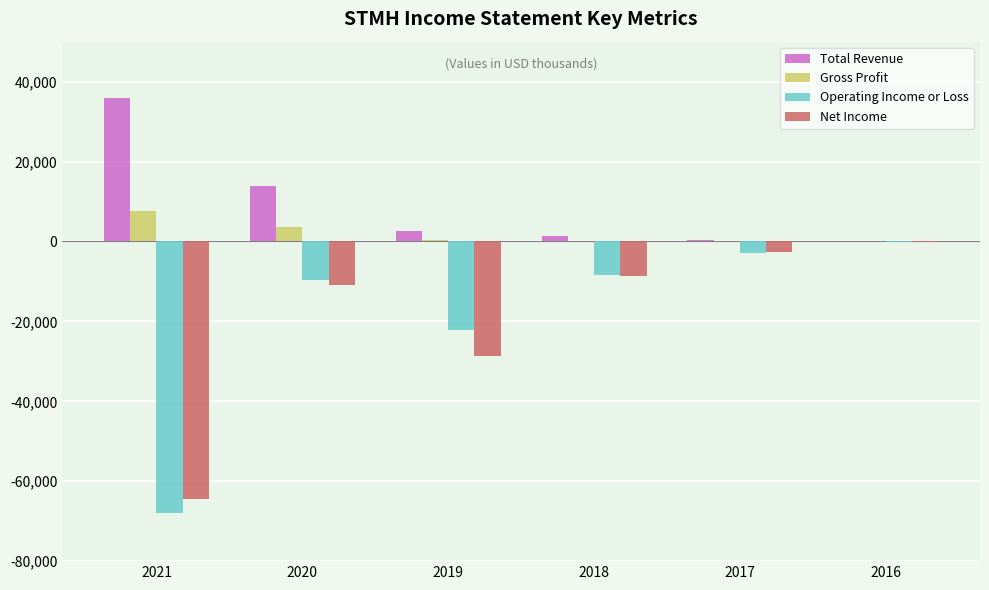

Where is Operating Income or Loss nearest to the value -34000?

2019